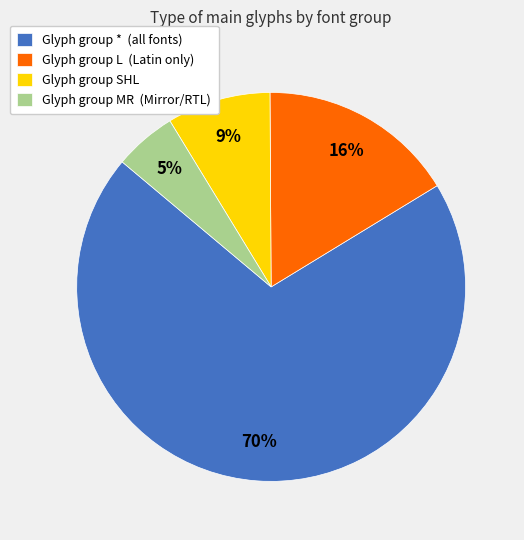

Which slice is the largest?

Glyph group * (all fonts)